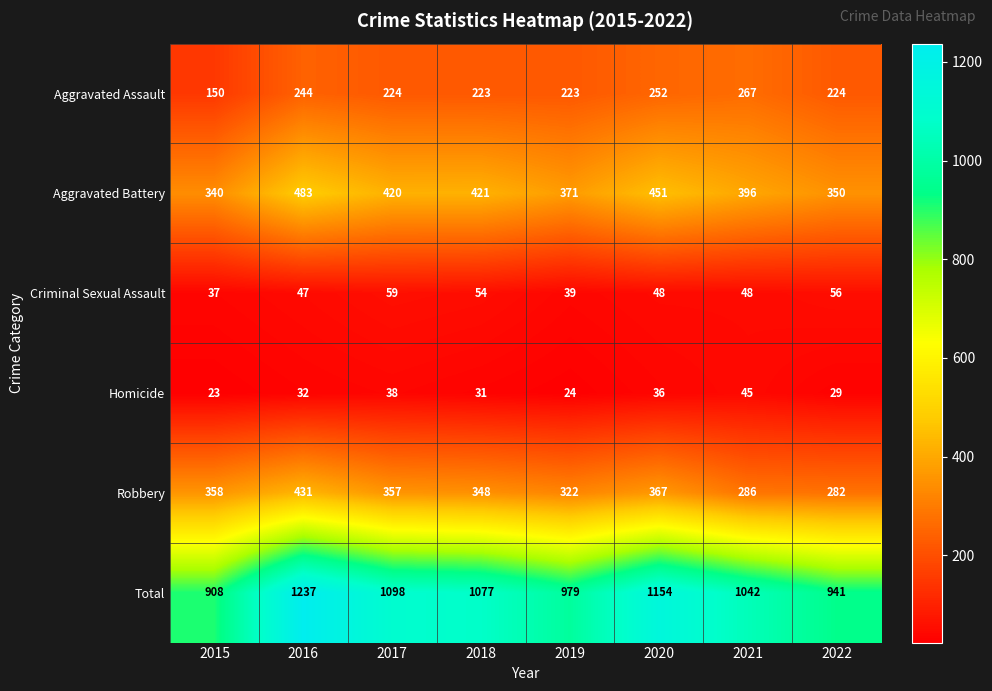

At how many categories does at least one series exceed 1176?

1